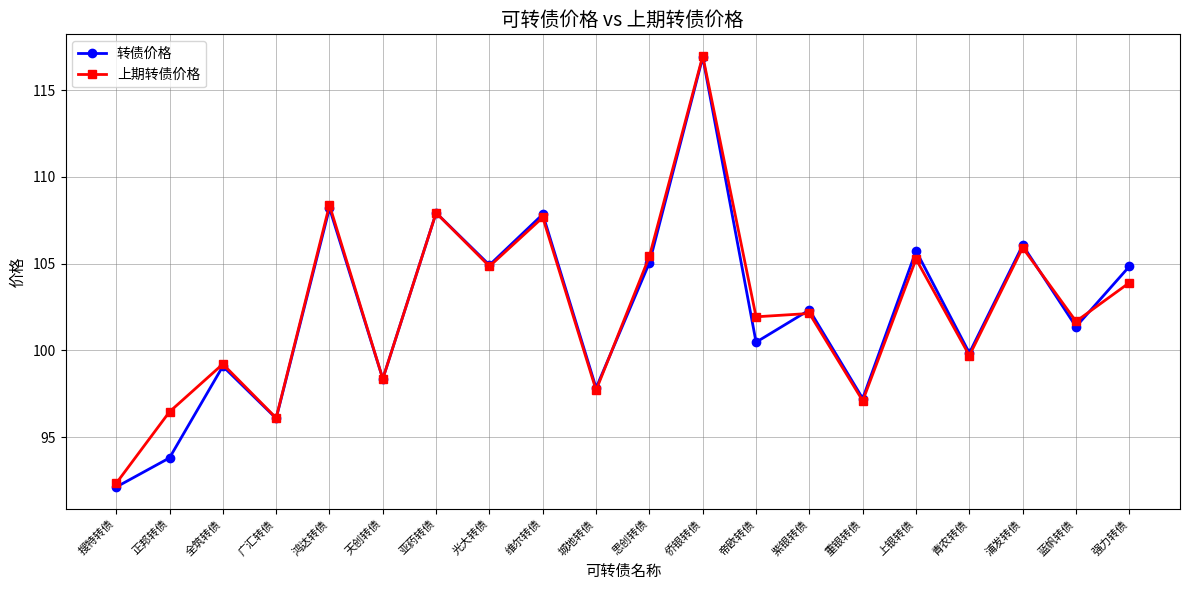

Which series has the largest range (max minus min)?

转债价格